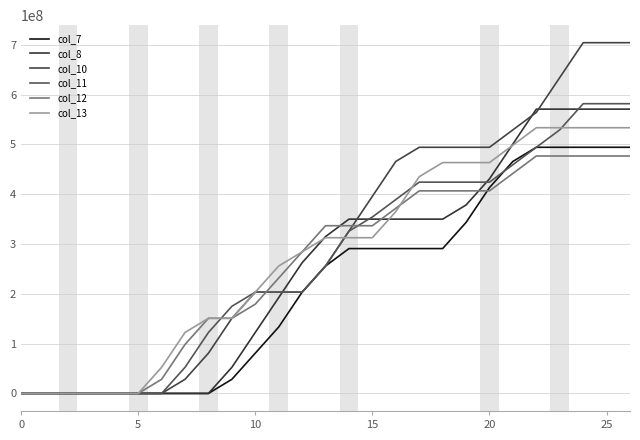

What is the difference between the second highest and second lowest values in the col_8 series?

570894730.0